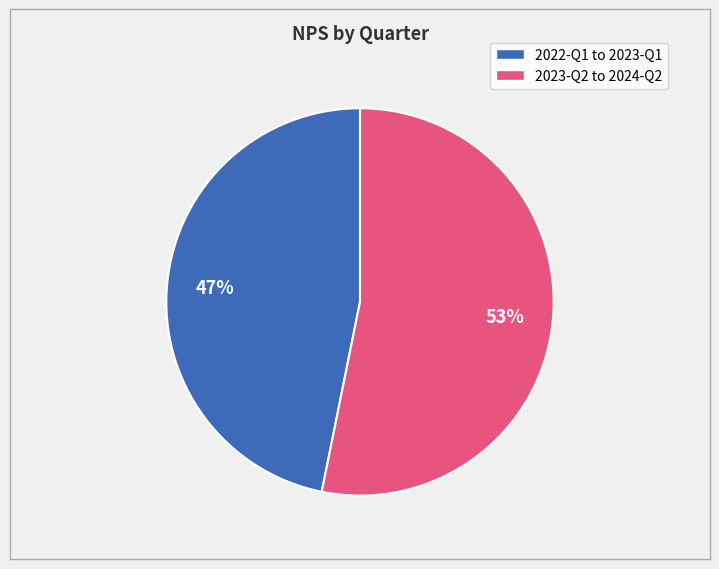

To the nearest percent, what is the average slice percentage?

50%